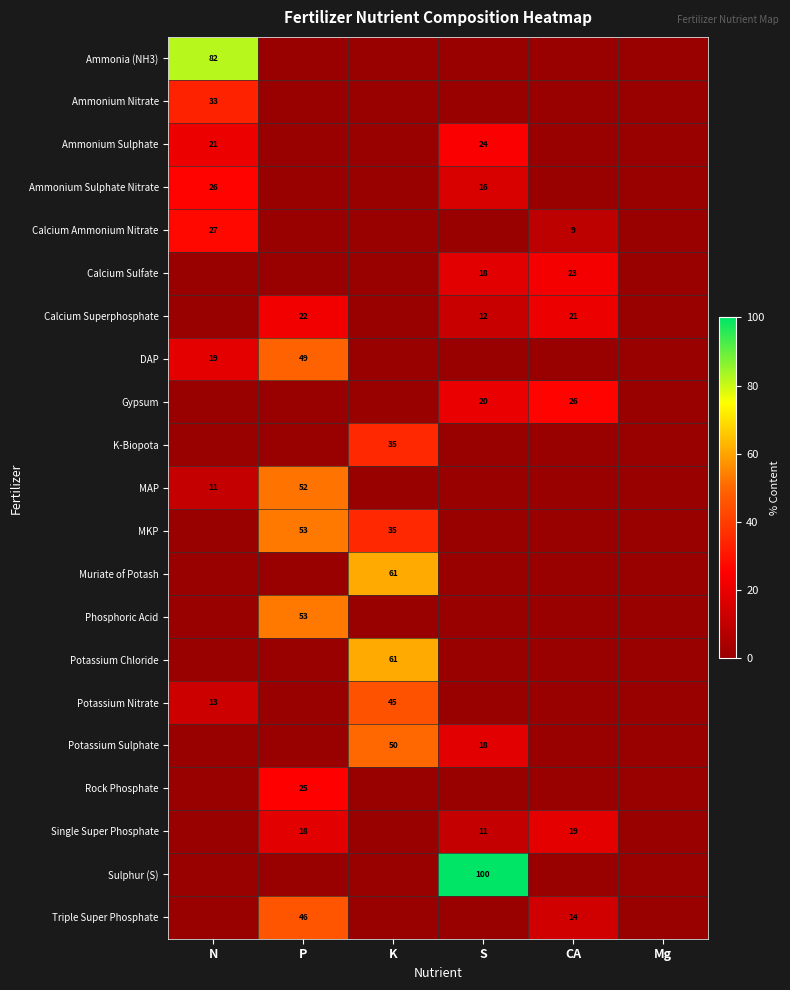

The Potassium Sulphate series shows 18 at S. True or false?

True